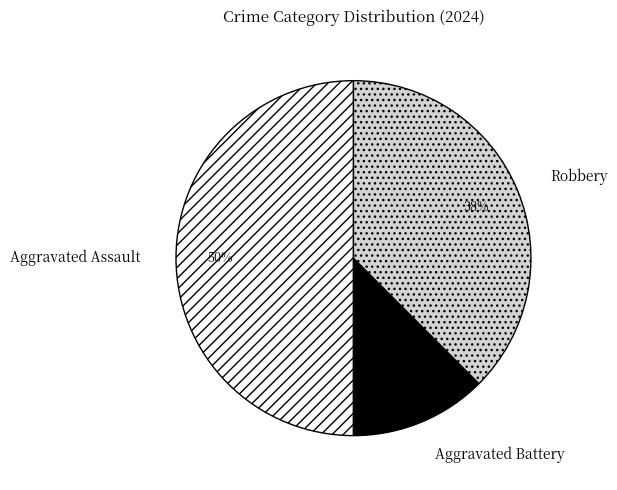

True or false: Robbery accounts for 38% of the total.

True